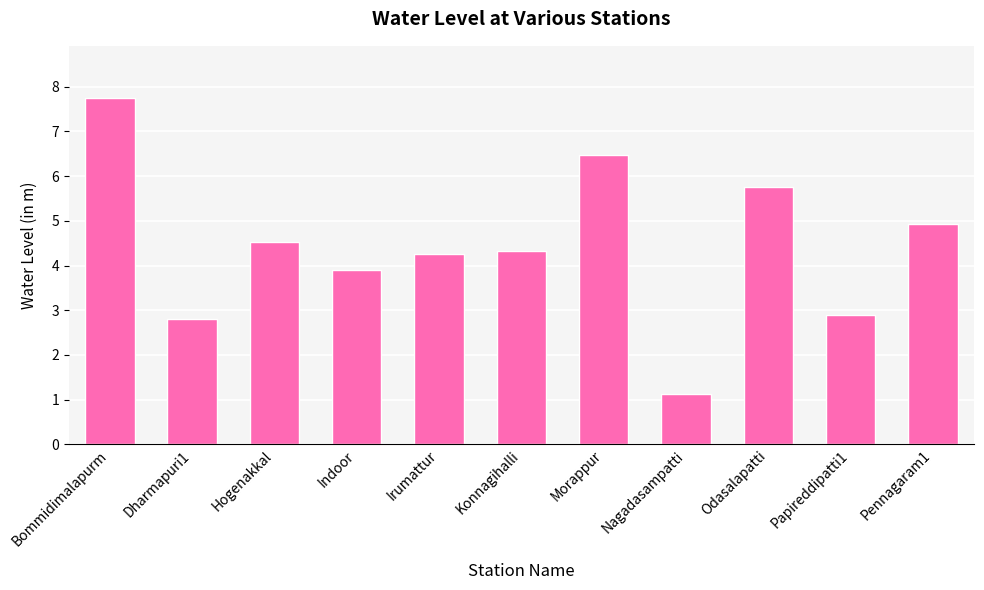

What value does the data have at Irumattur?

4.3